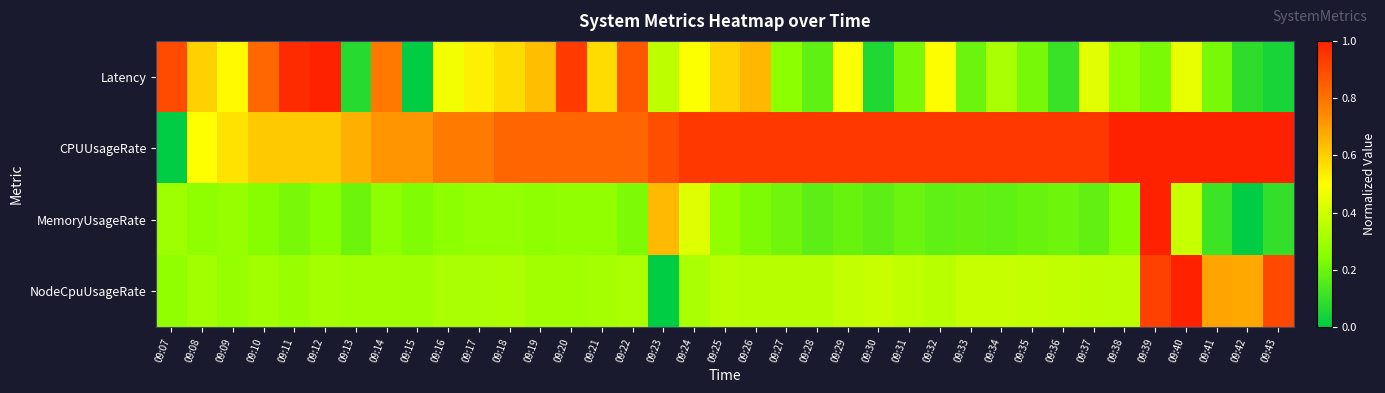

At how many categories does at least one series exceed 0?

37